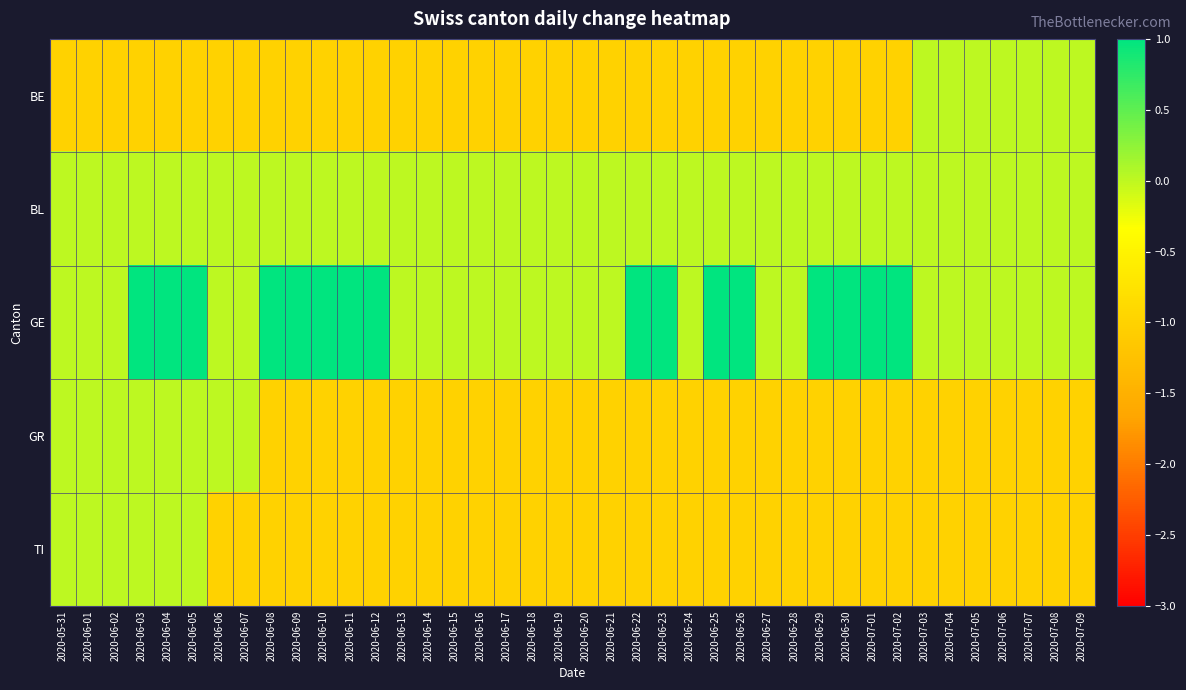

Which series has the largest total across all categories?

GE